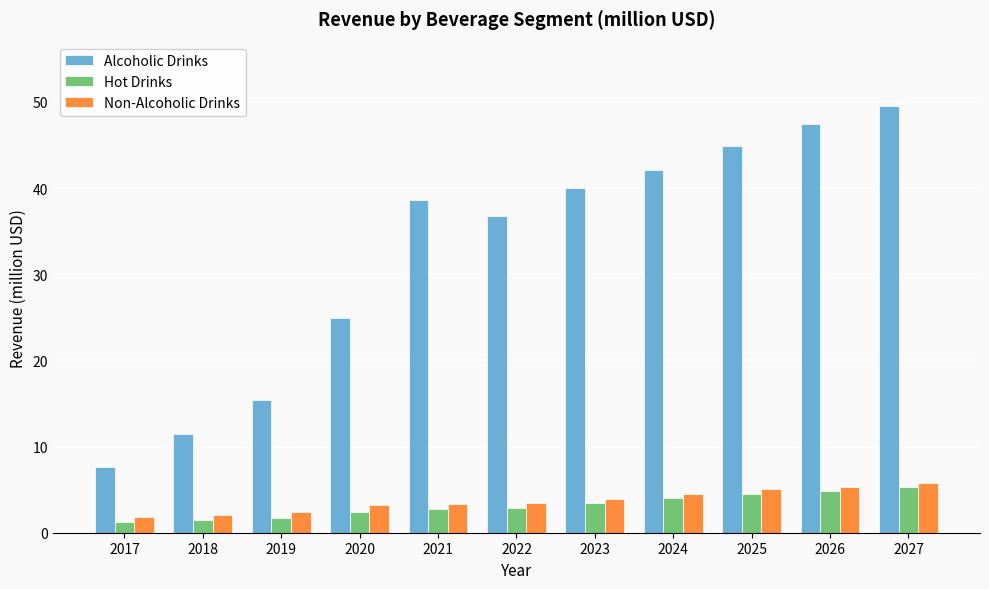

How many series are shown in this chart?

3